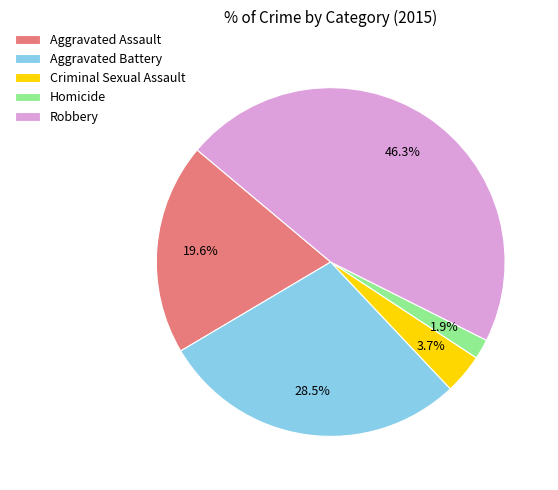

How many segments does this pie chart have?

5